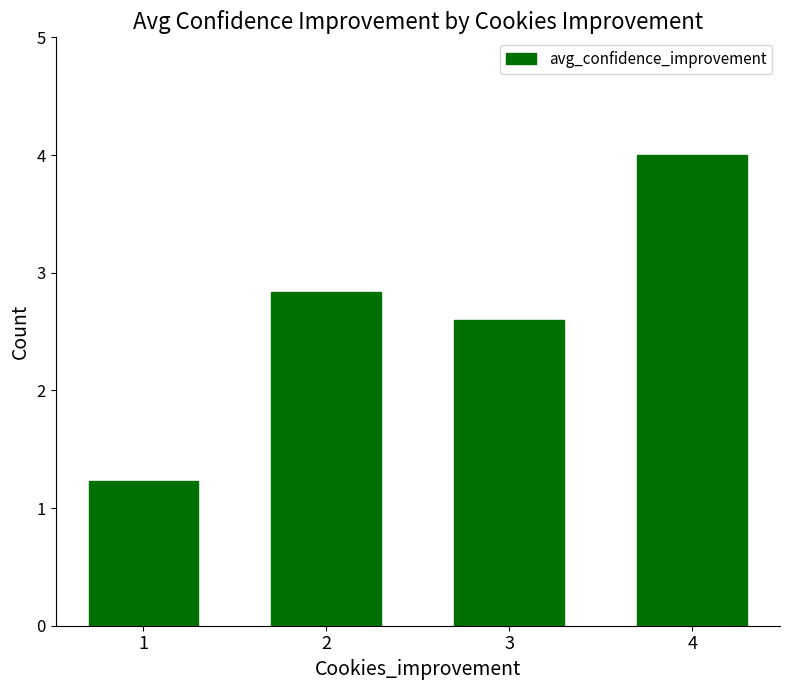

What is the value of the 2nd bar from the left?

2.8